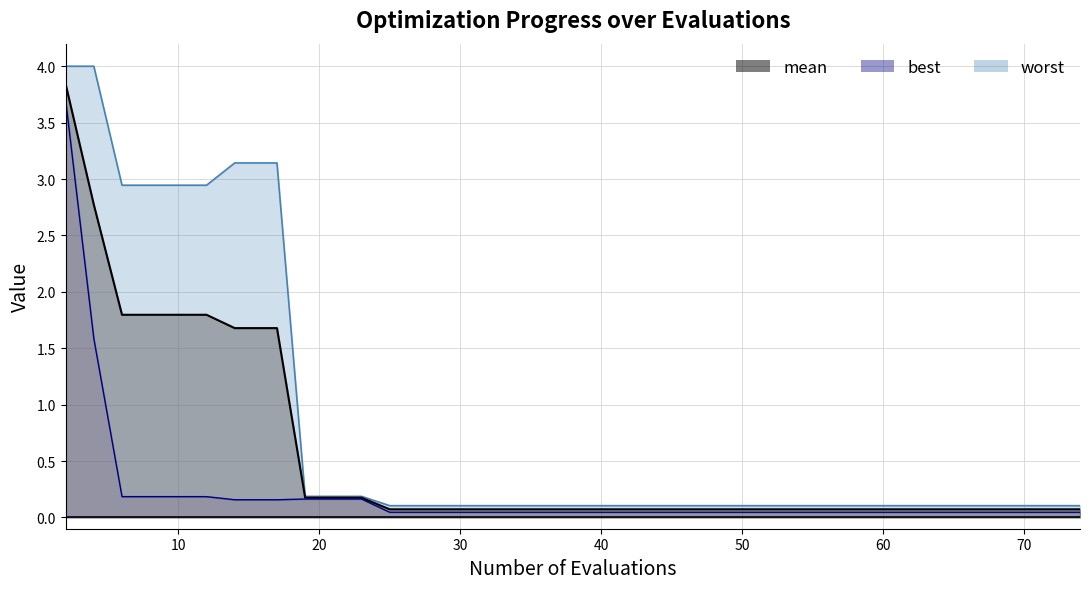

True or false: worst and mean intersect in this chart.

False